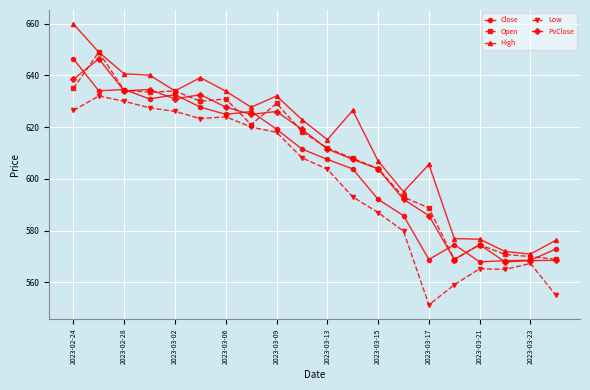

Which series has the largest total across all categories?

High